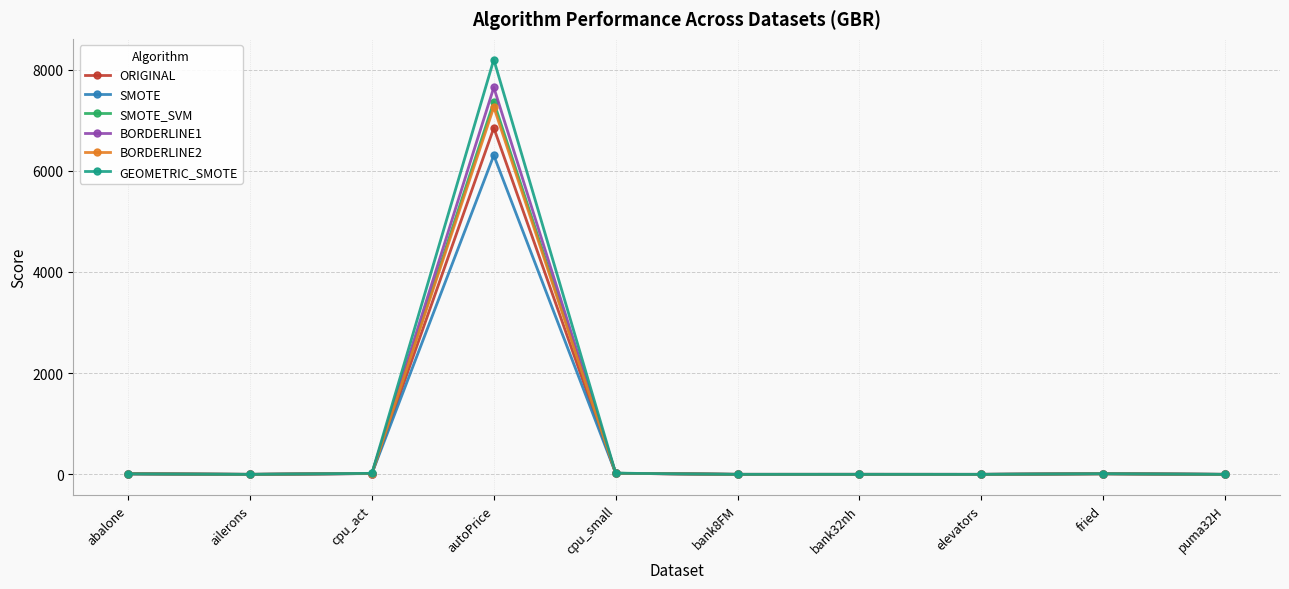

What is the difference between the maximum and minimum values in the GEOMETRIC_SMOTE series?

8197.9